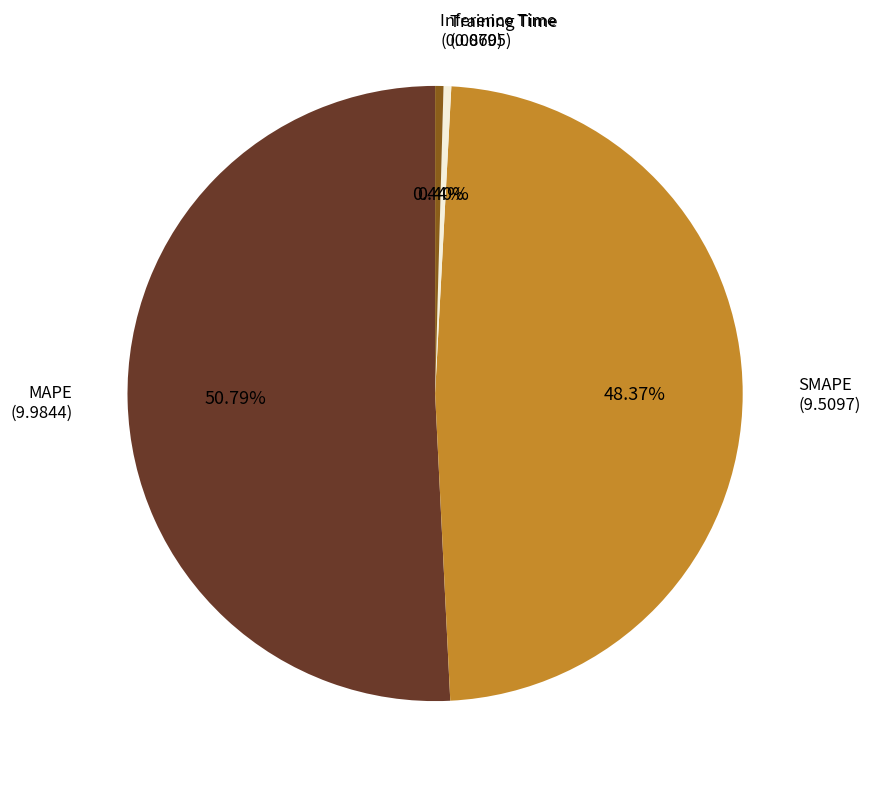

Between Inference Time and MAPE, which is larger?

MAPE